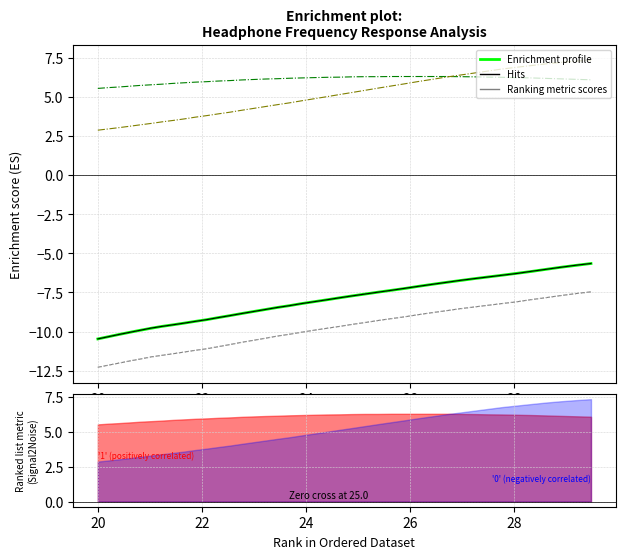

True or false: Hits and Ranking metric scores cross at least once.

False